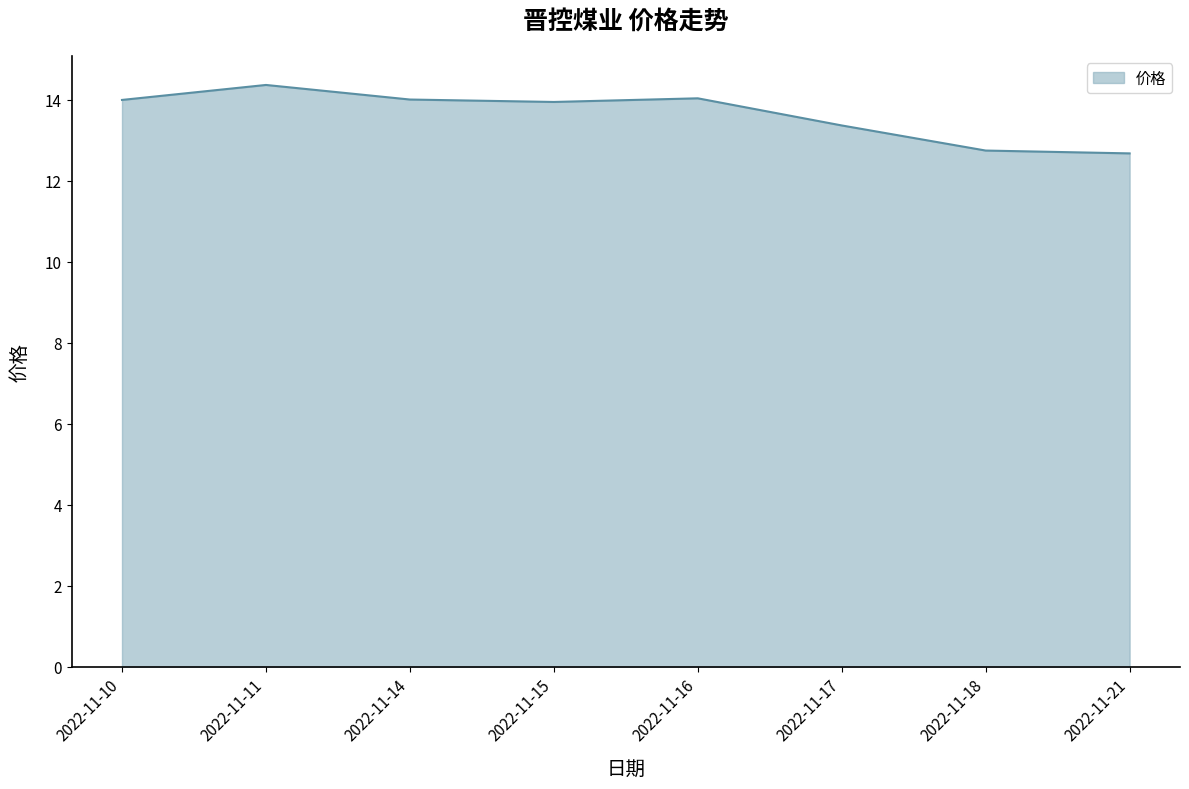

At which category does the chart reach its peak across all series?

2022-11-11